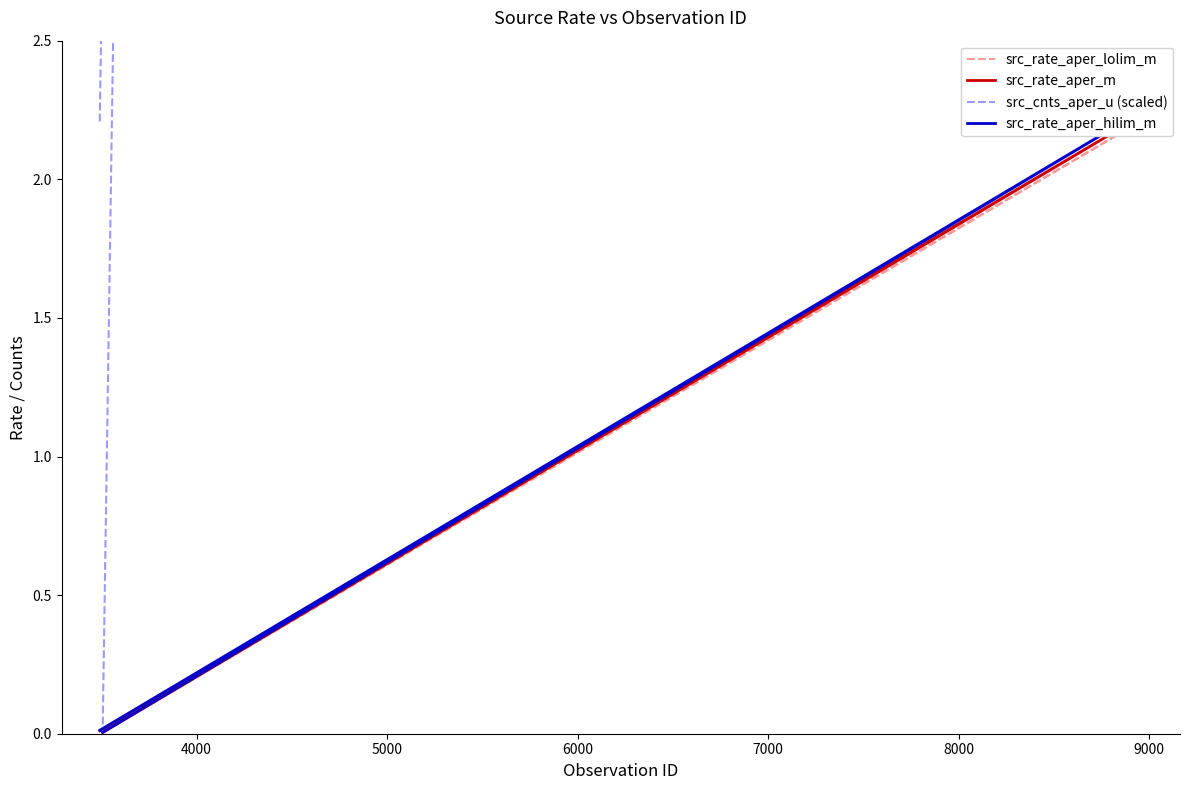

Which series has the largest total across all categories?

src_cnts_aper_u (scaled)